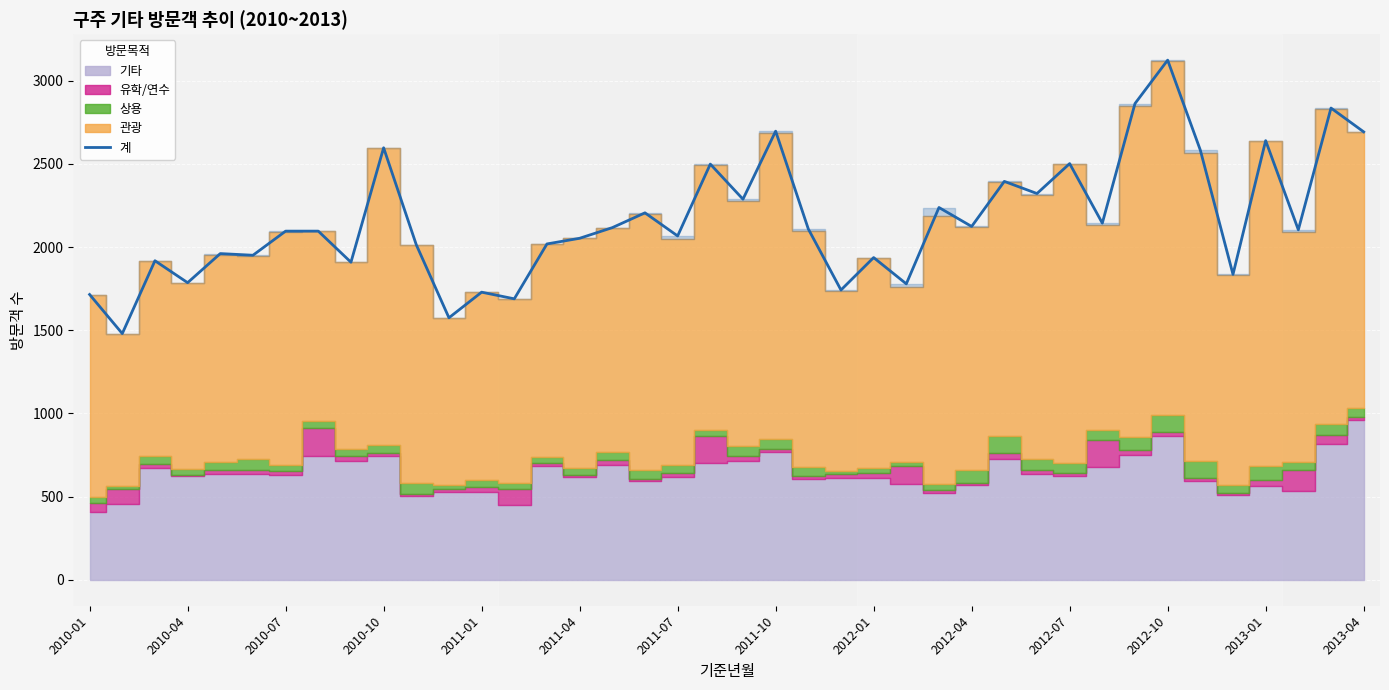

The value at 2012-01 is 2772. True or false?

False